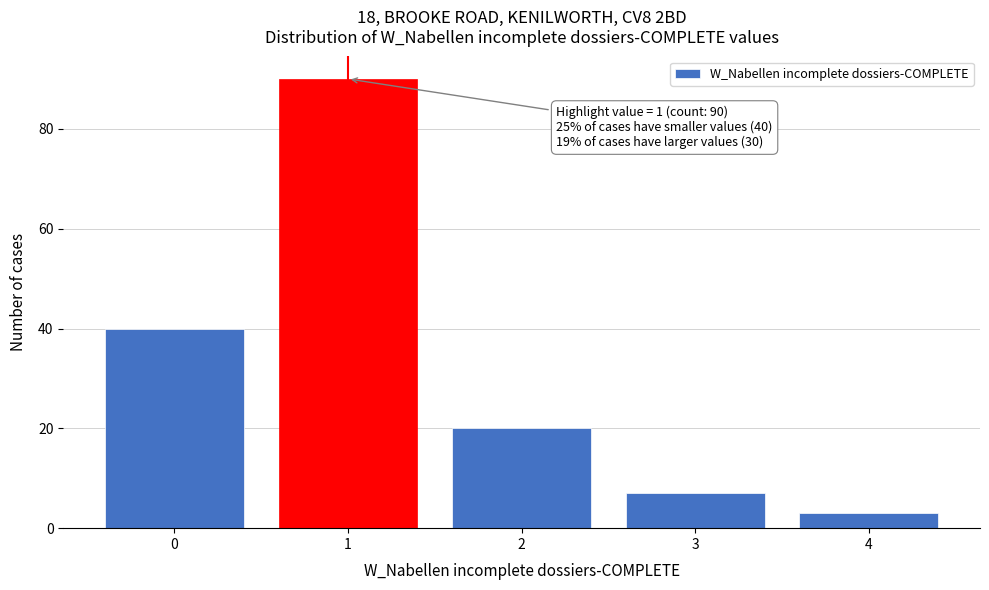

Reading left to right, transcribe all the data shown in this chart.

0=40	1=90	2=20	3=7	4=3